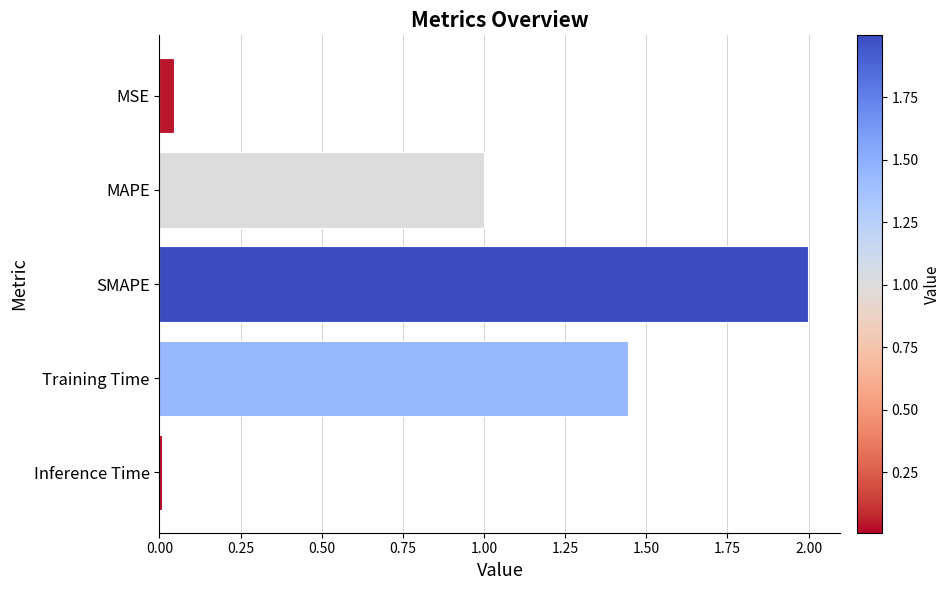

What is the difference between the values at MSE and SMAPE?

2.0